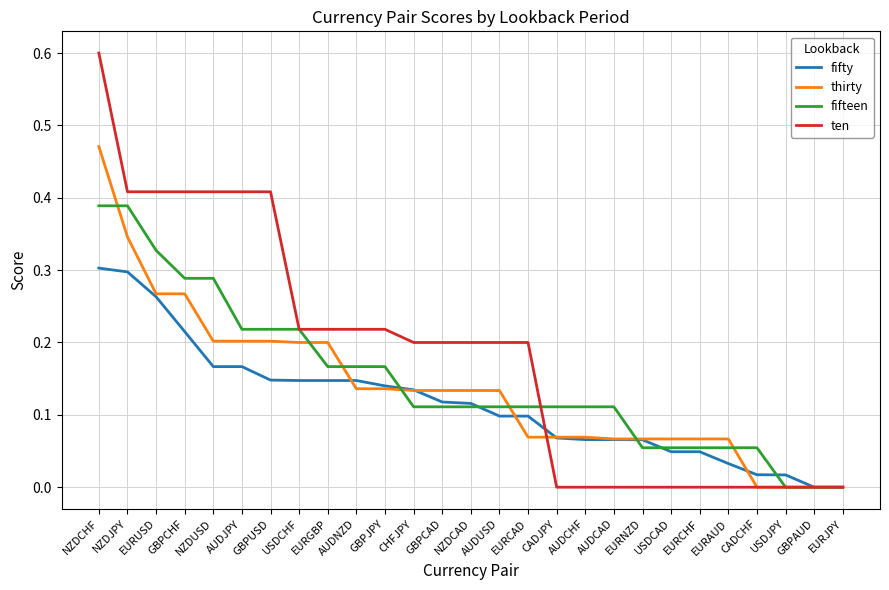

What position from the right is AUDNZD?

18